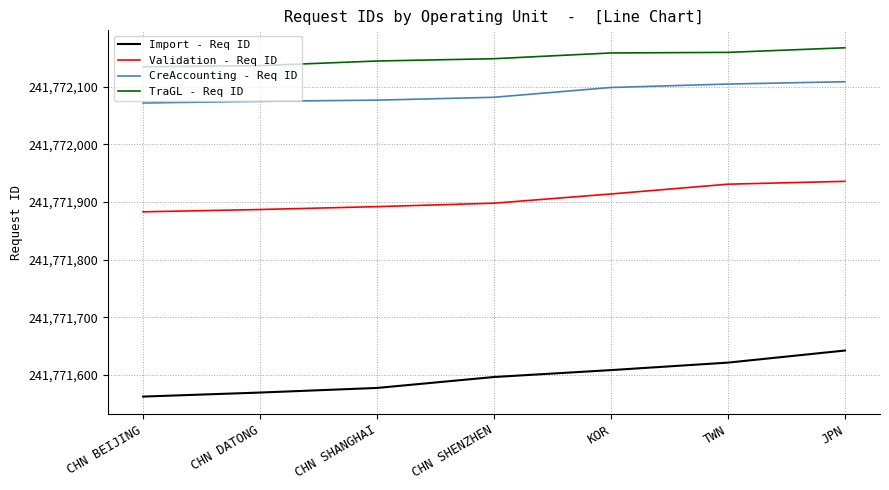

At how many categories does at least one series exceed 241771758?

7